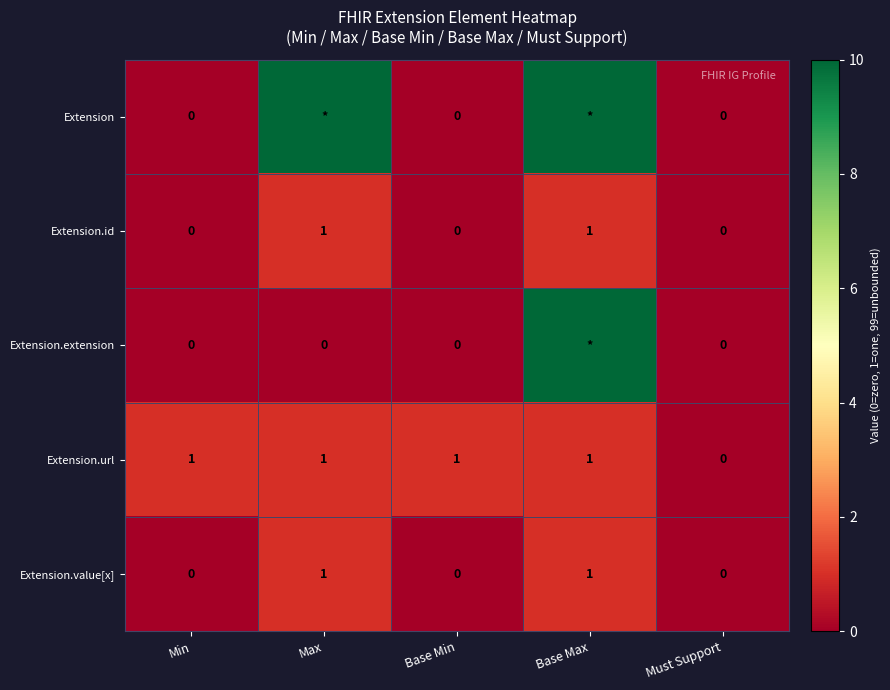

Count the number of categories in the chart.

5